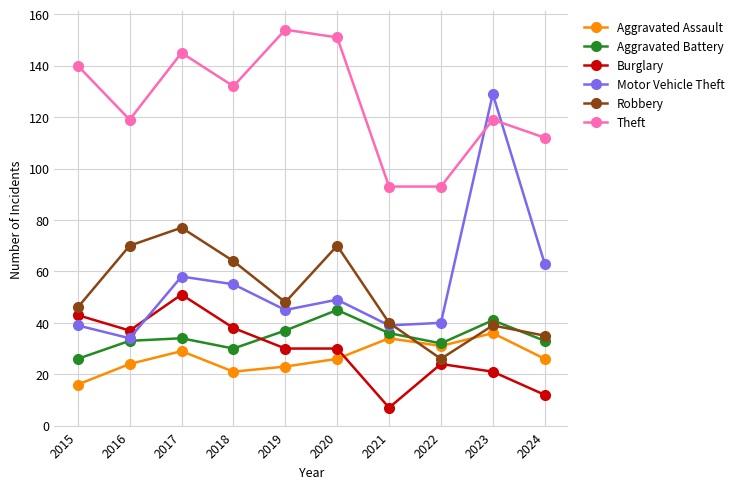

How many times do Aggravated Assault and Burglary cross each other?

1